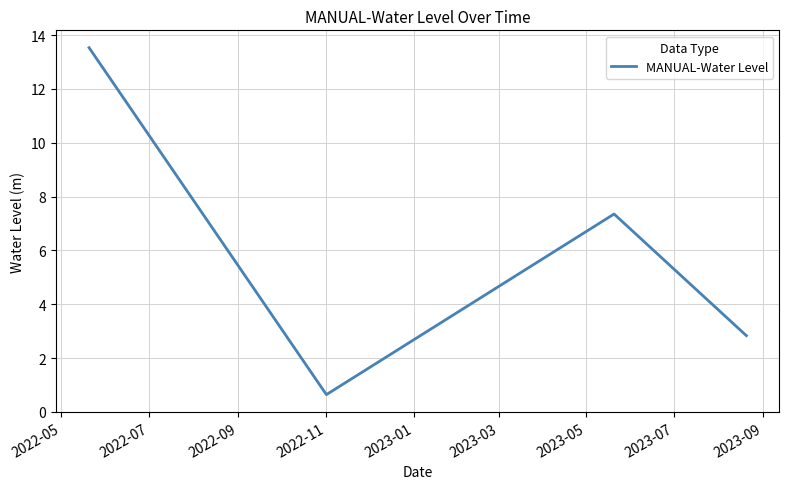

What is the smallest value displayed?

0.6